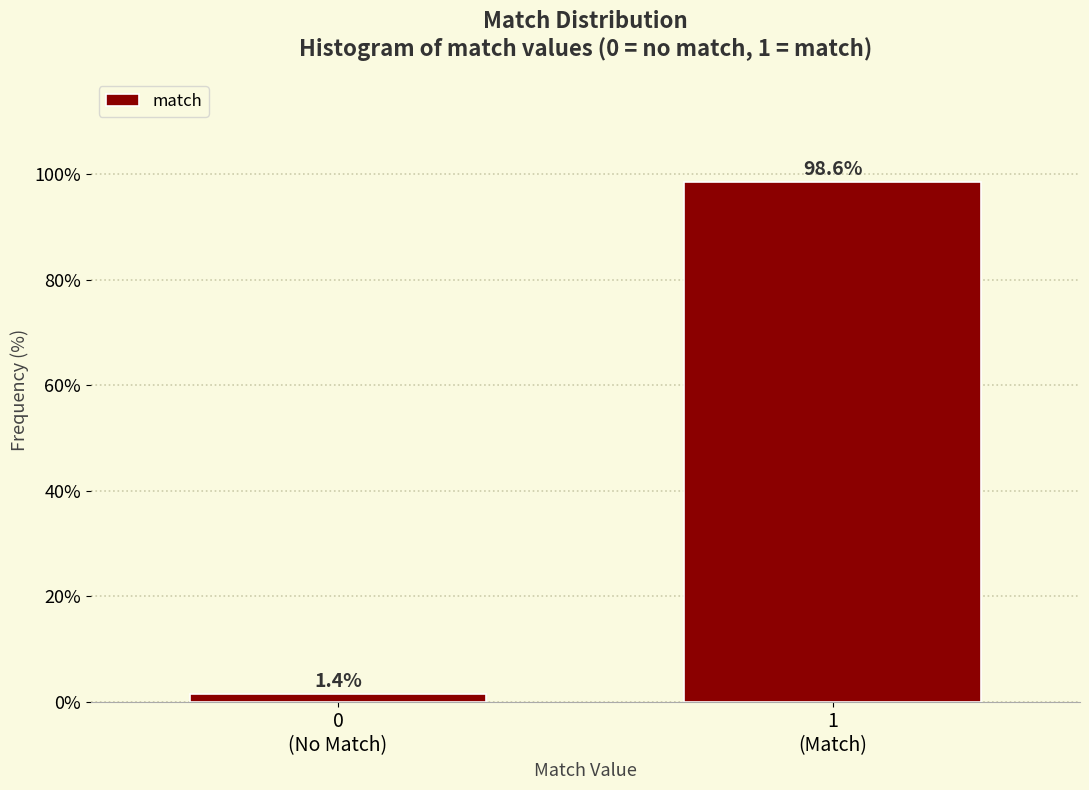

Reading right to left, transcribe all the data shown in this chart.

98.6	1.4